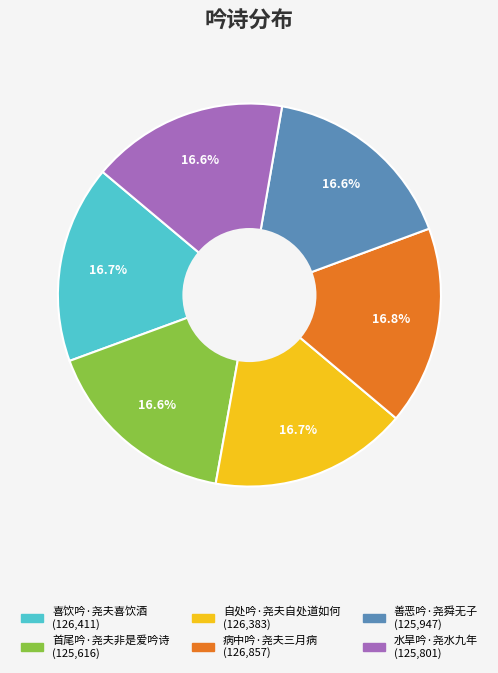

What percentage is NOT represented by 病中吟·尧夫三月病?

83.2%